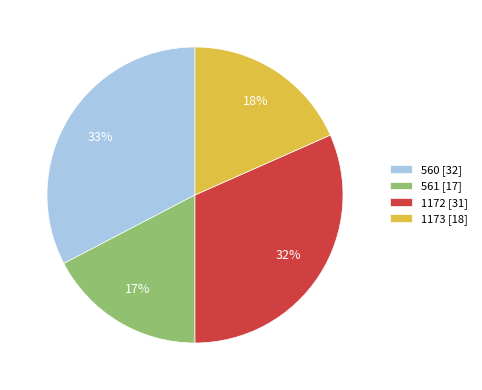

Rank the categories by value from highest to lowest.

560, 1172, 1173, 561